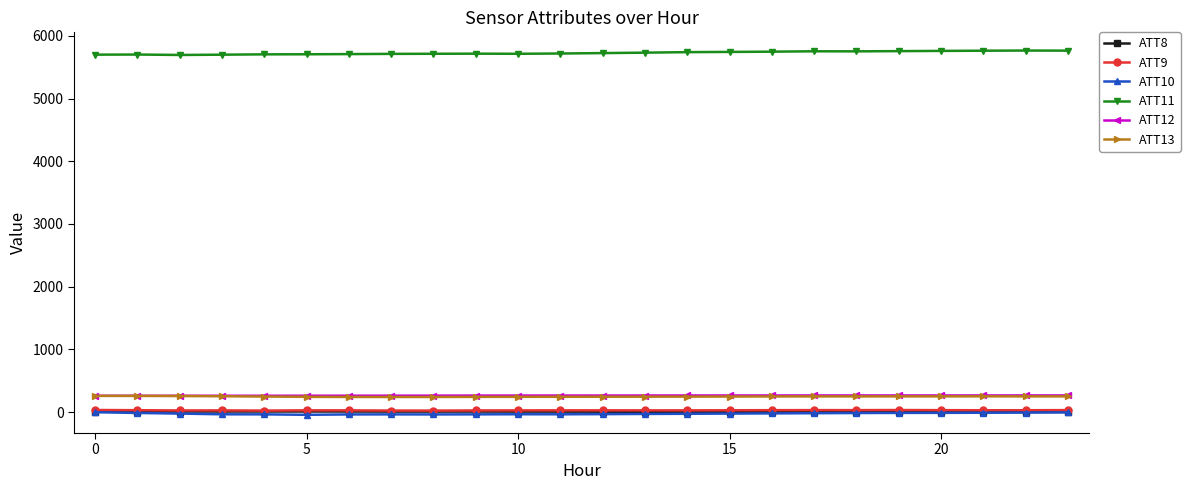

What is the greatest value displayed?

5765.2